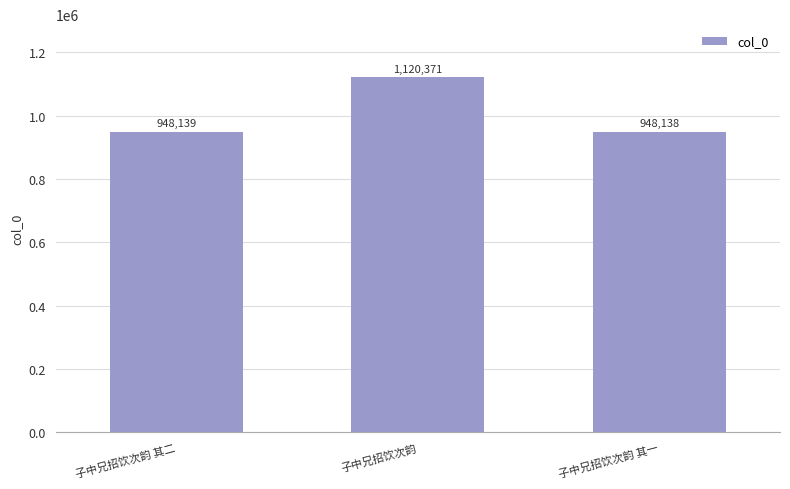

Between 子中兄招饮次韵 and 子中兄招饮次韵 其一, which is larger?

子中兄招饮次韵